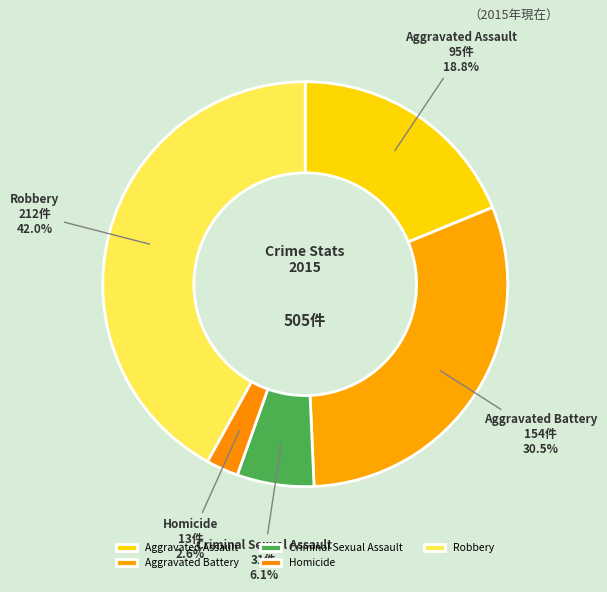

To the nearest percent, what is the difference between the Robbery and Homicide slice percentages?

39%